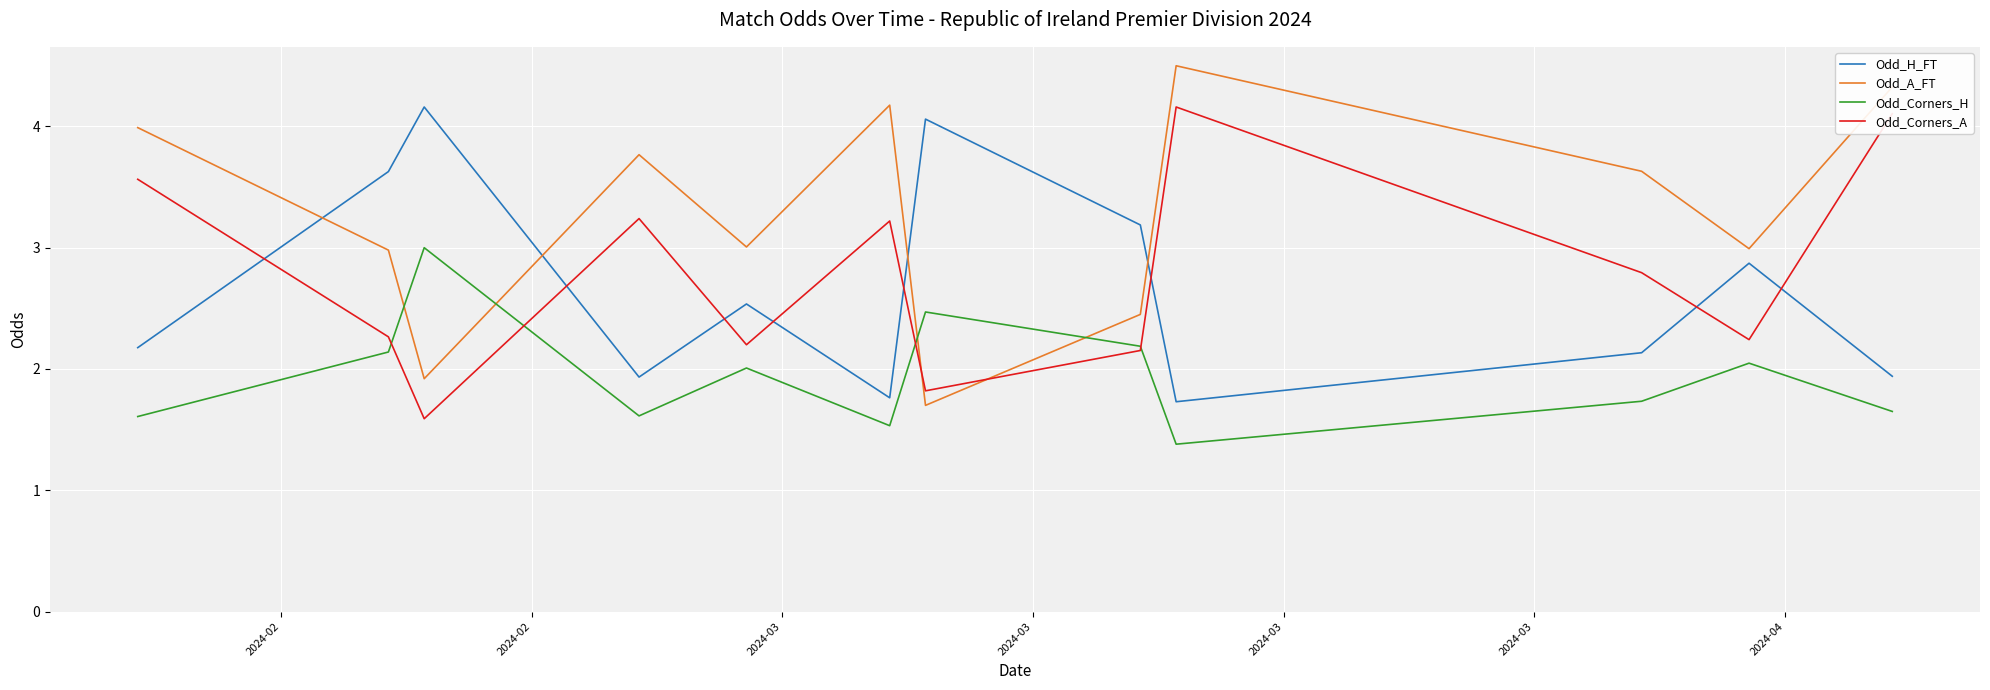

Which series has the largest total across all categories?

Odd_A_FT